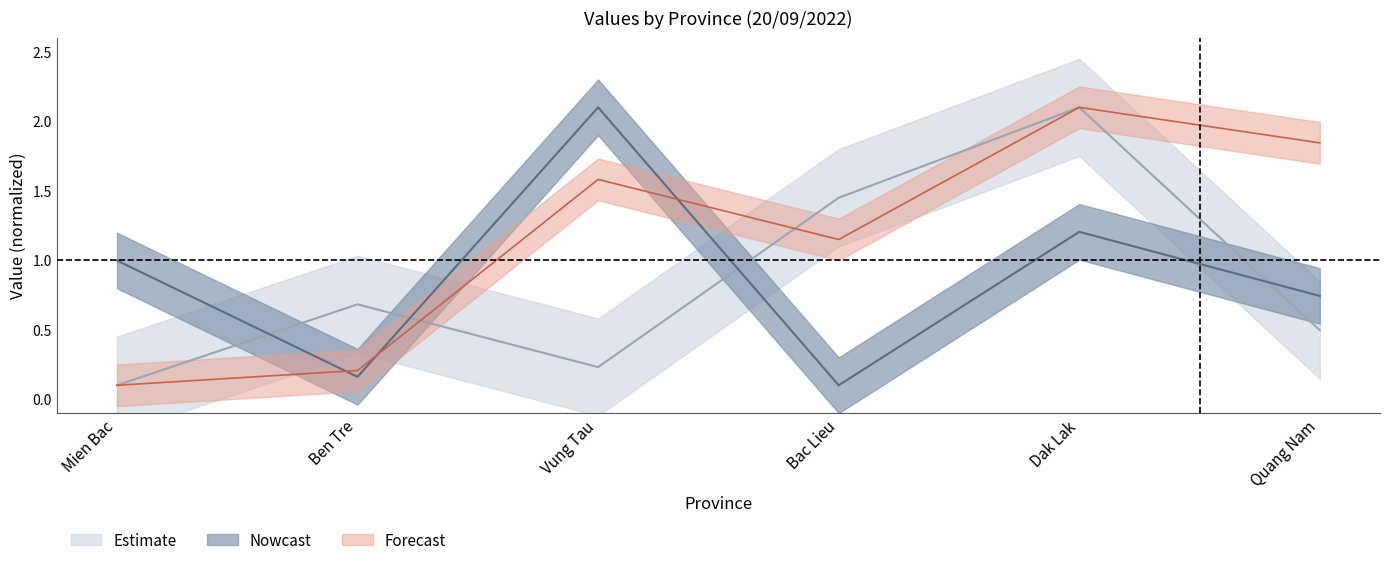

At how many categories does at least one series exceed 0?

6